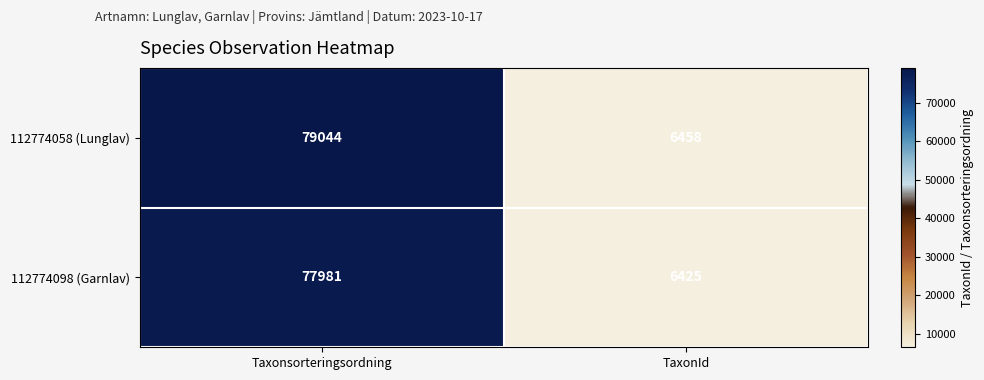

What is the difference between the maximum and minimum values in the 112774058 (Lunglav) series?

72586